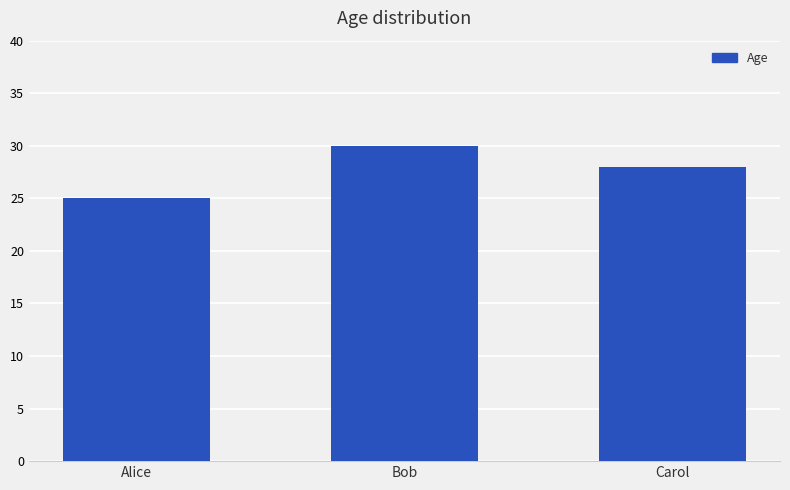

What is the sum of all values?

83